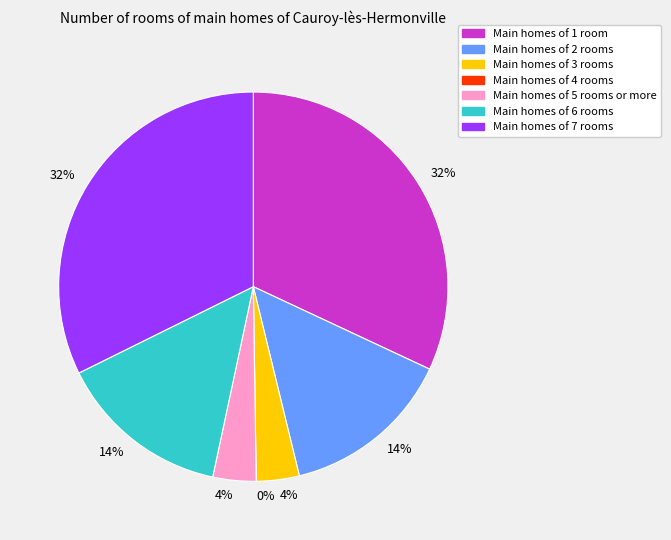

To the nearest percent, what is the combined percentage of Row 3 and Row 5?

14%